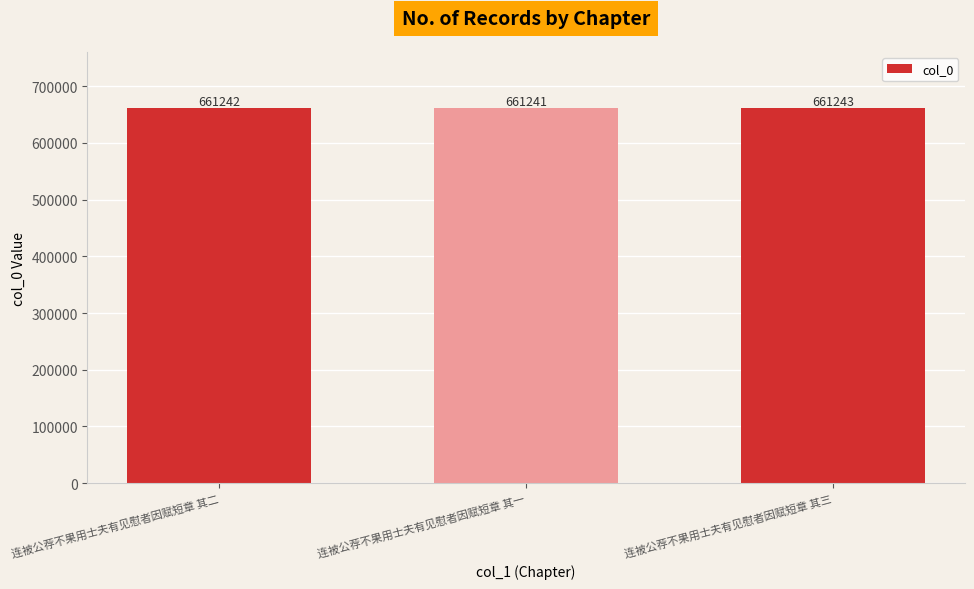

What is the approximate value at 连被公荐不果用士夫有见慰者因赋短章 其二?

661242